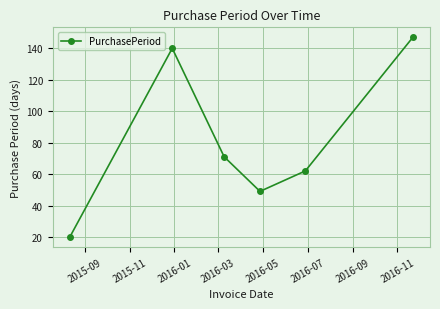

How many interior local peaks (higher than both neighbors) does the data have?

1